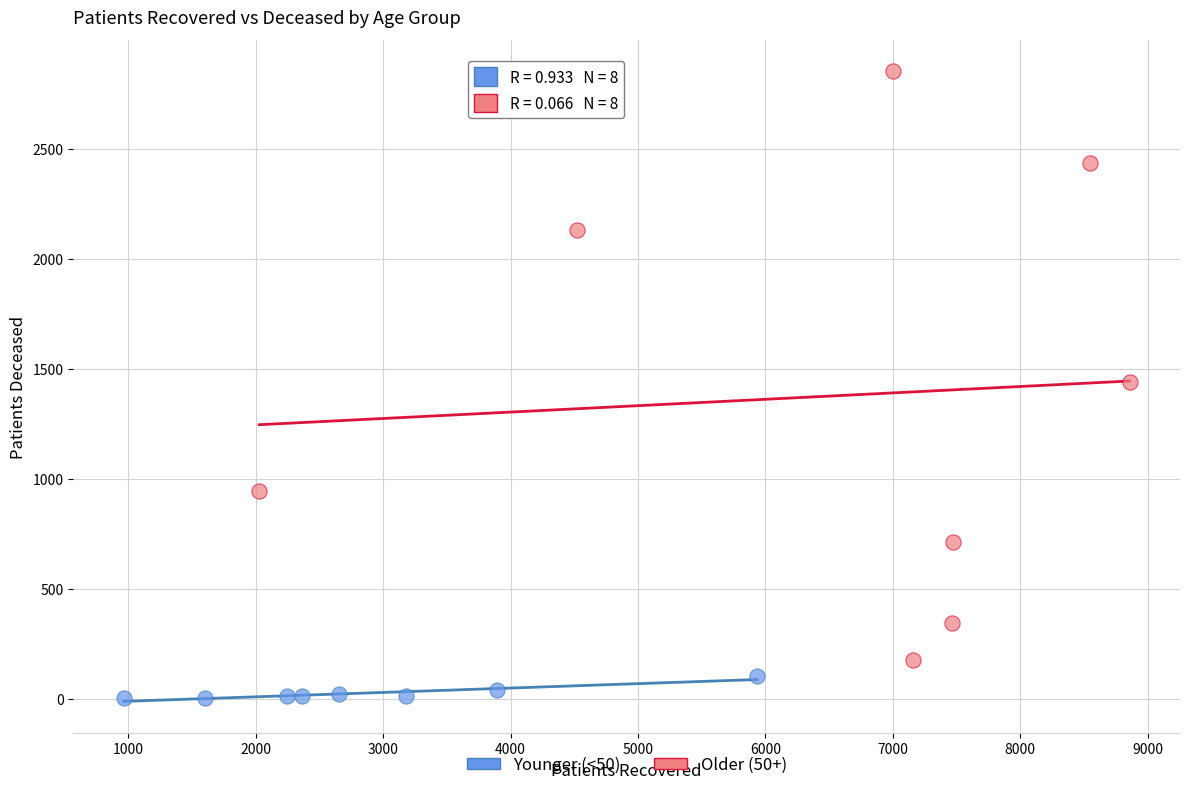

Which series contains the lowest Y value?

Younger (<50)